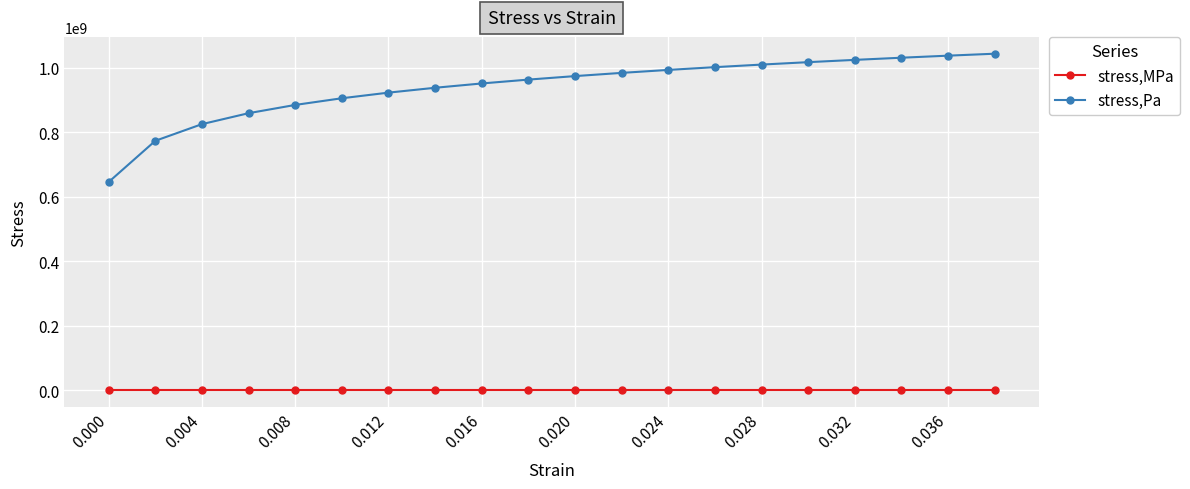

How many series are shown in this chart?

2